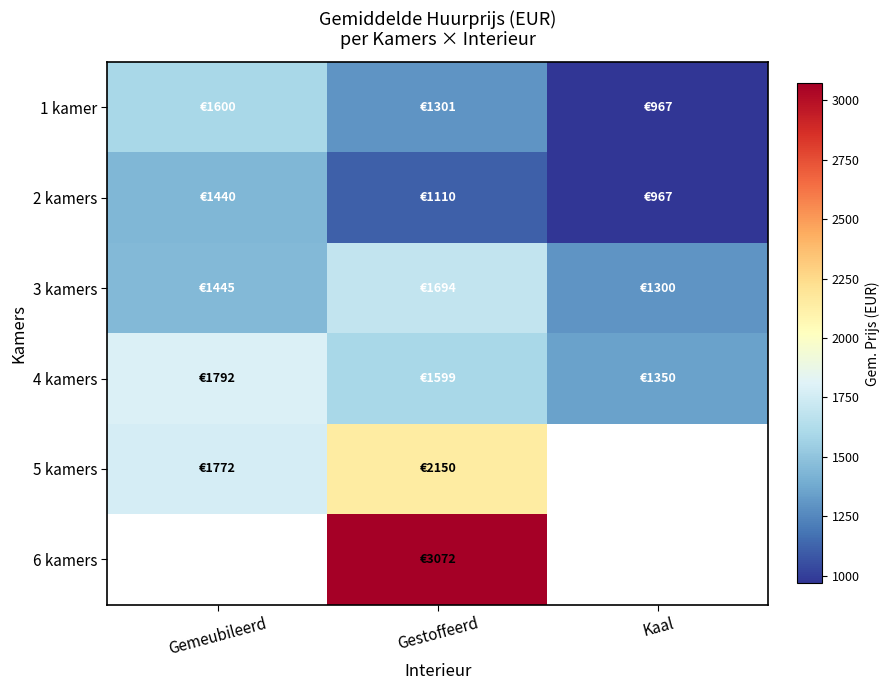

Is it true that 5 kamers equals 1224.6 at Gemeubileerd?

False